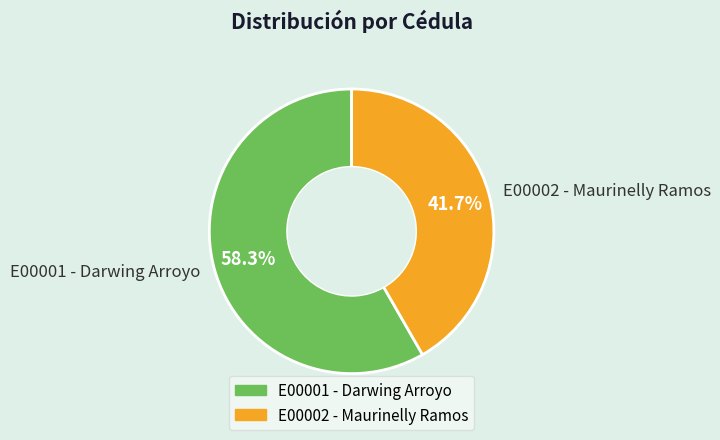

What is the largest slice in the pie chart?

E00001 - Darwing Arroyo